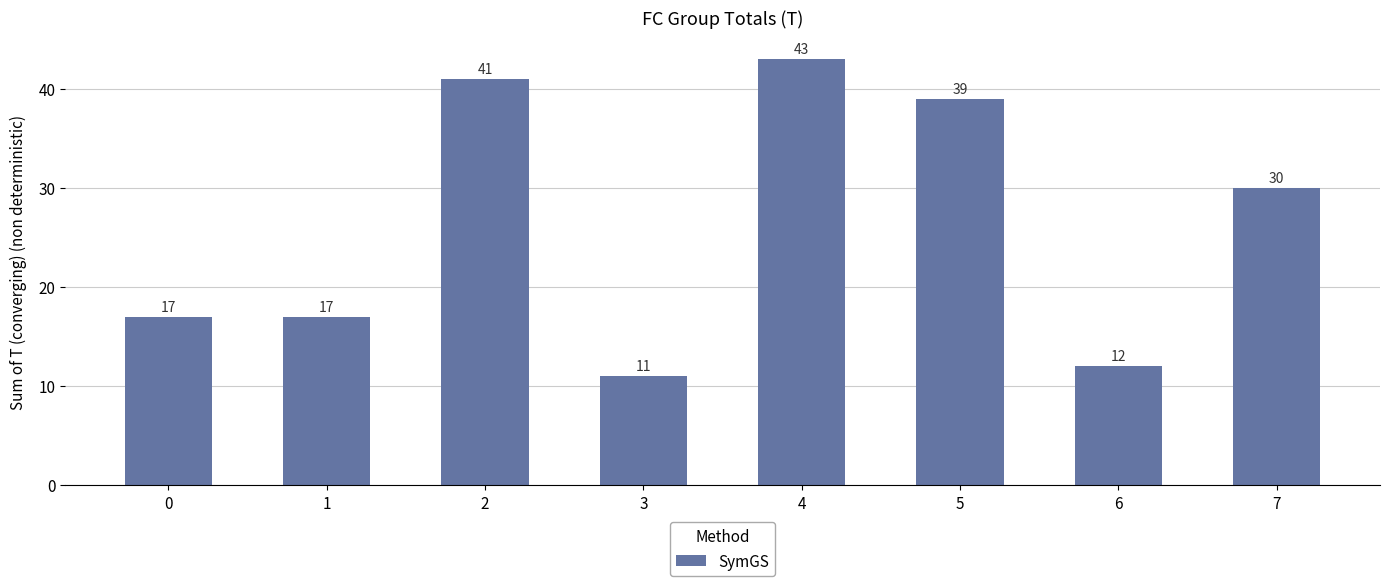

Are the bars horizontal?

No